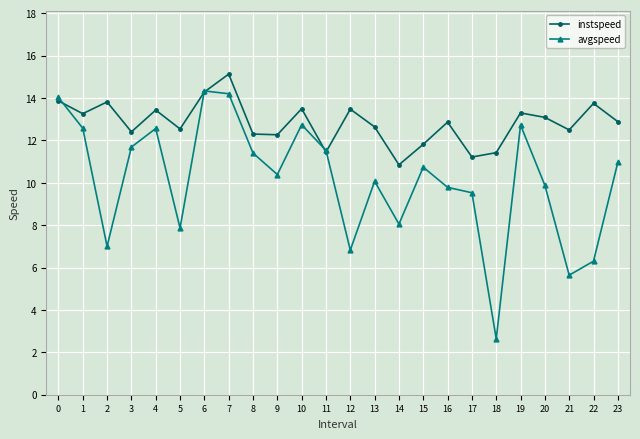

Is the value of instspeed at 23 greater than the value of avgspeed at 6?

No